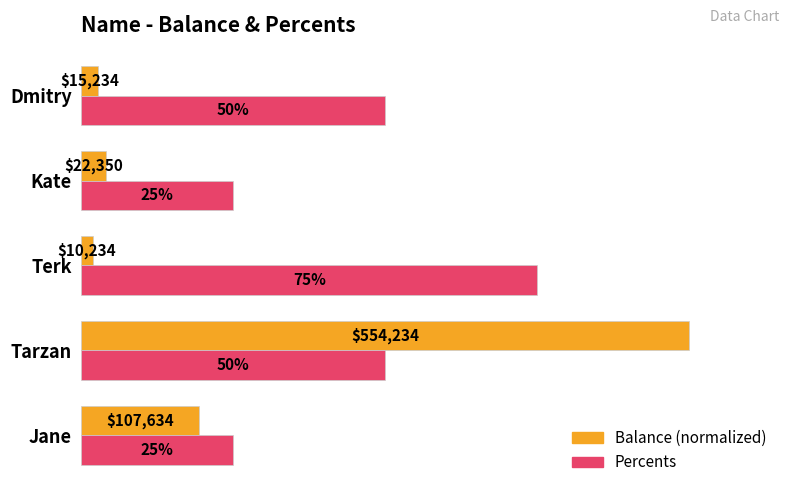

Reading right to left, list all the values displayed in this chart.

Balance (normalized): 0.0	0.0	0.0	1.0	0.2
Percents: 0.5	0.2	0.8	0.5	0.2